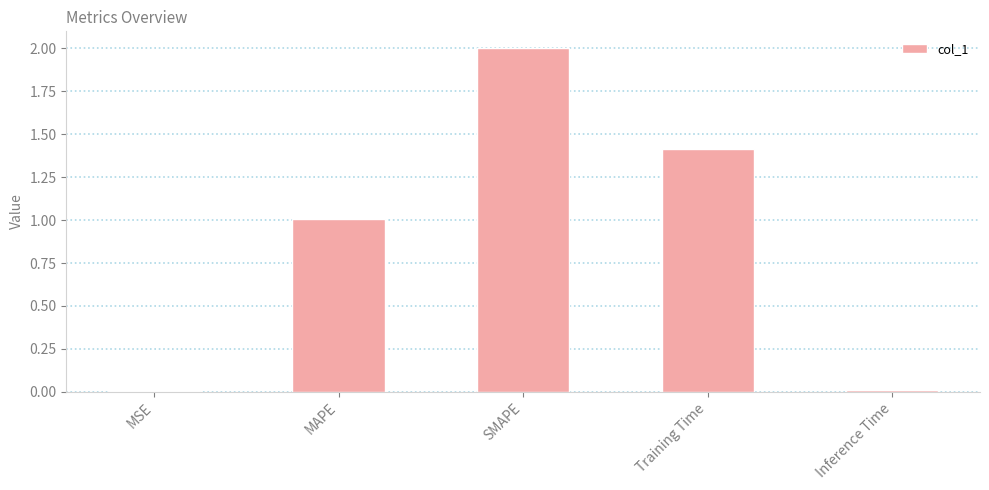

How many bars are there in total?

5